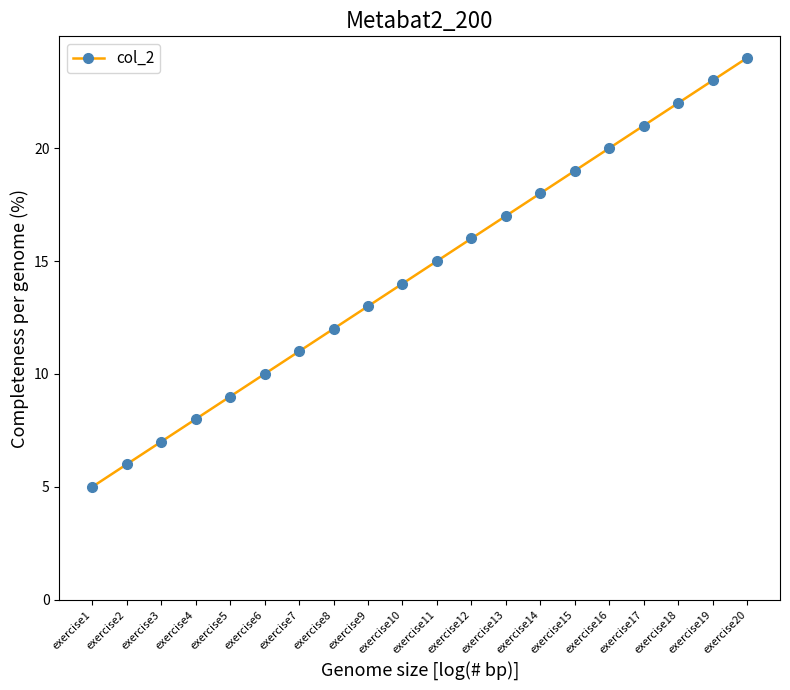

What value does the data have at exercise20?

24